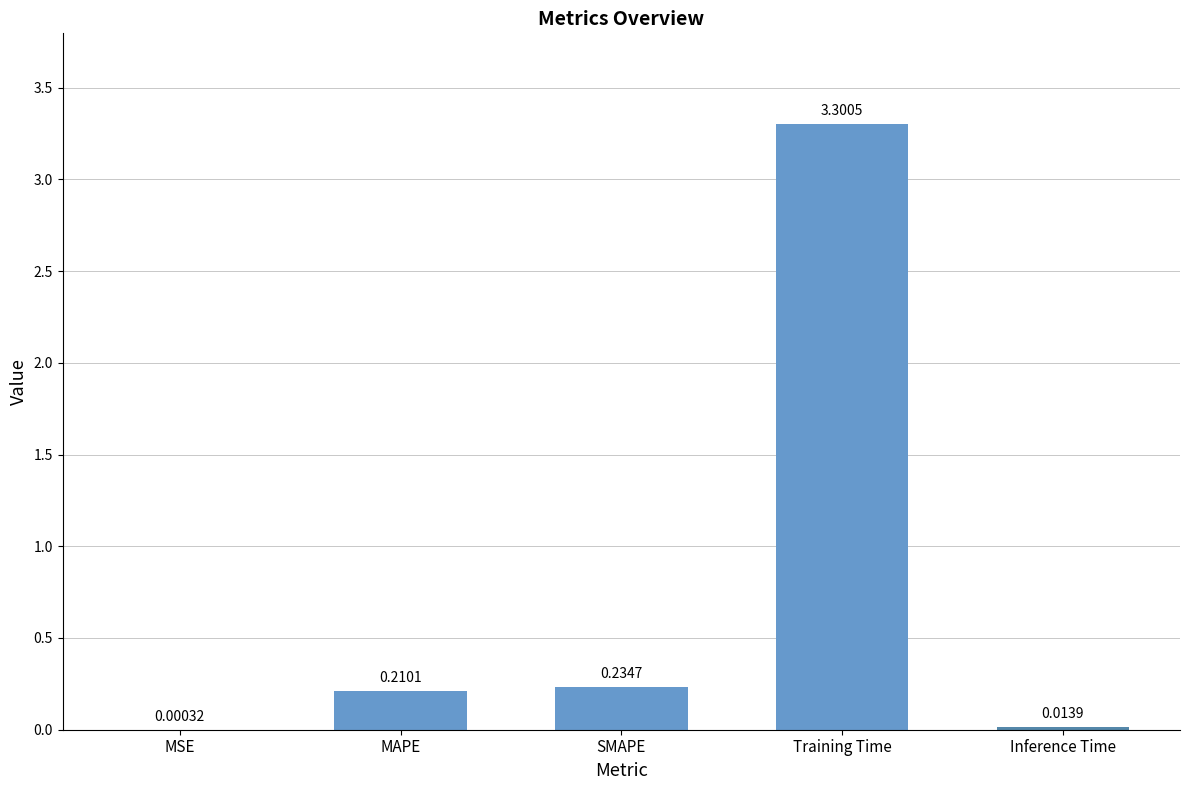

What is the greatest value displayed?

3.3